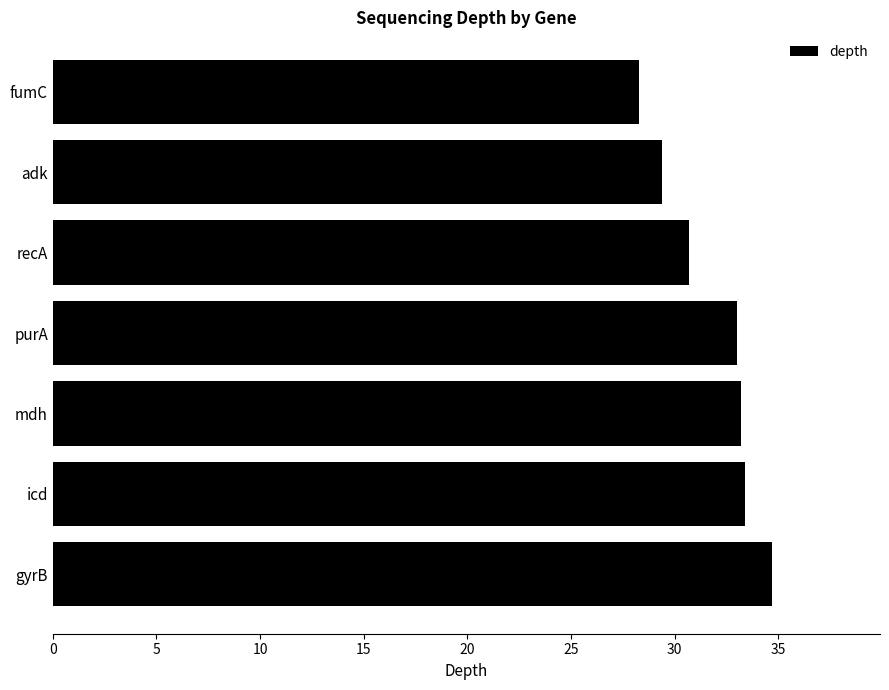

True or false: the data shows 34.7 at gyrB.

True